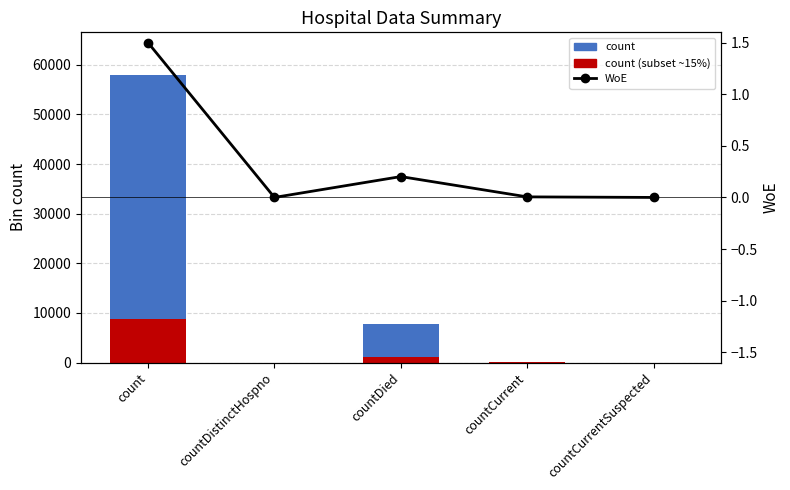

Reading left to right, list all the values displayed in this chart.

count: 57875.0	0.0	7798.0	207.0	0.0
count (subset ~15%): 8681.2	0.0	1169.7	31.0	0.0
WoE: 1.5	0.0	0.2	0.0	0.0